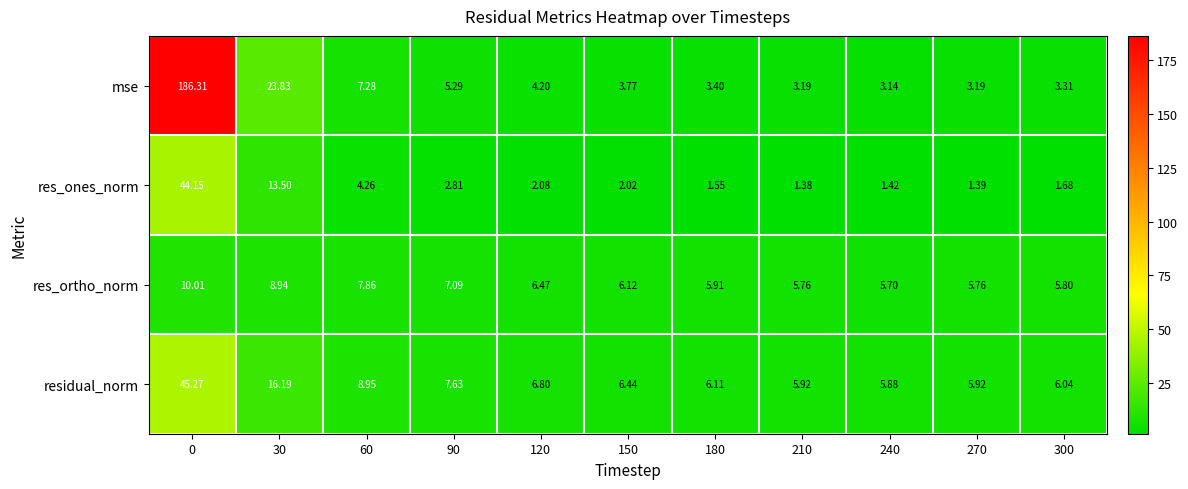

Which series has the largest total across all categories?

mse